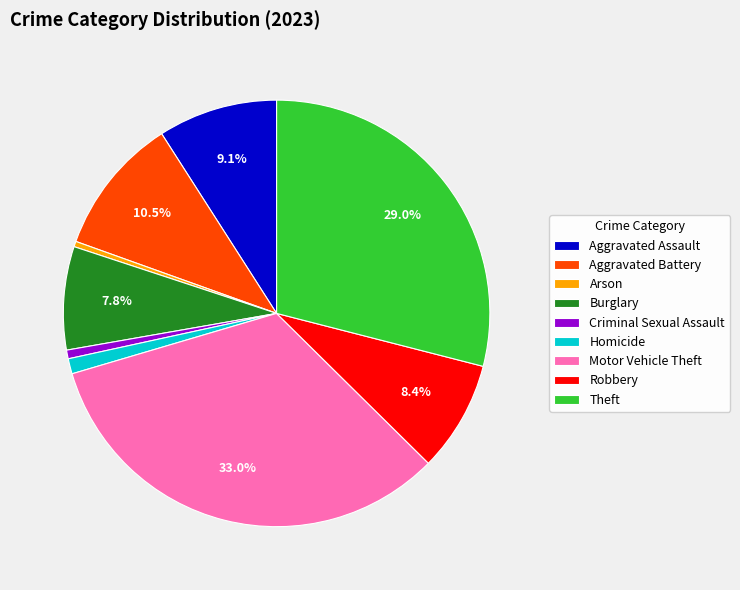

True or false: Homicide accounts for 1% of the total.

True